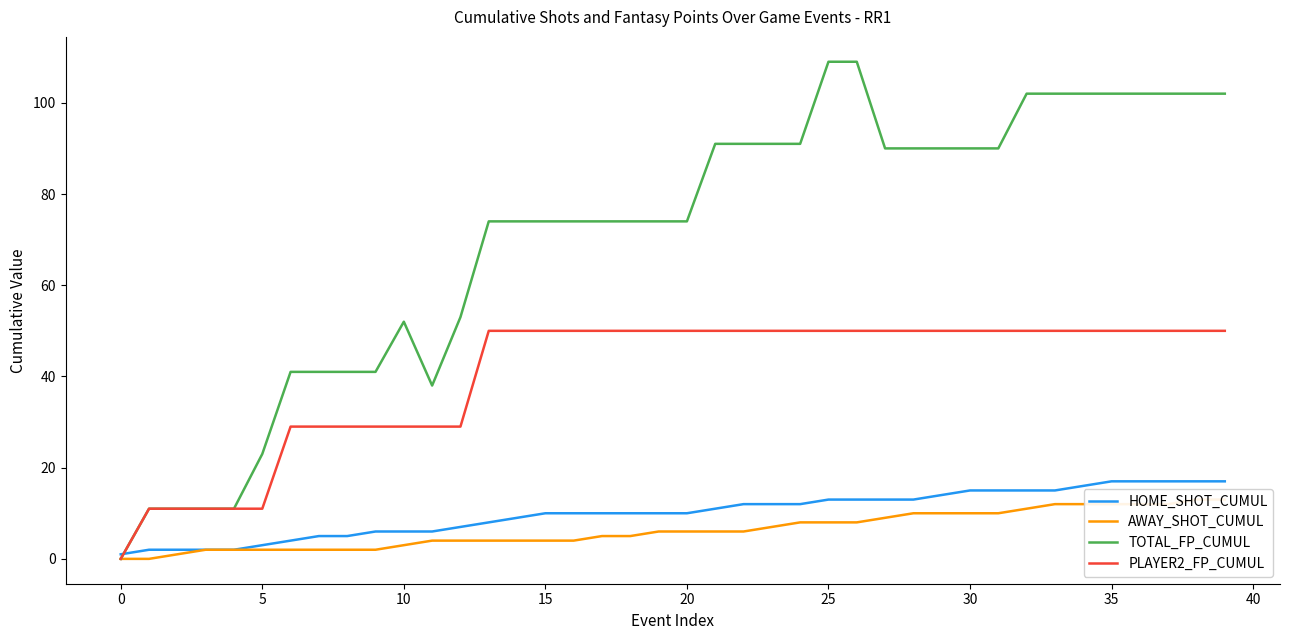

True or false: HOME_SHOT_CUMUL has more than 2 interior local peaks.

False